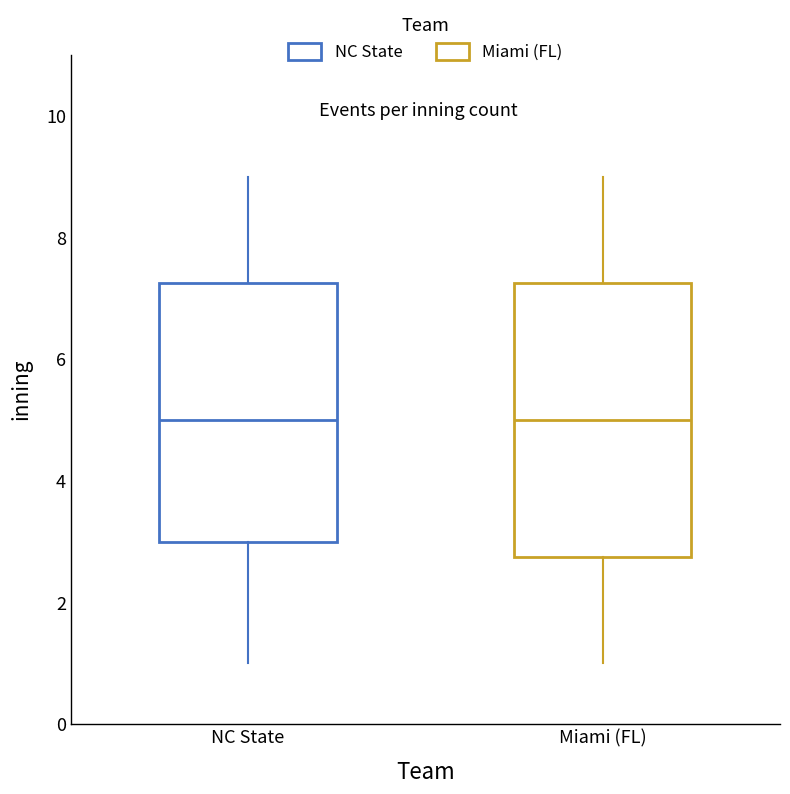

Reading left to right, transcribe this box plot: for each box, give where its median line is, the range the box spans, and where its two whiskers end, as read against the y-axis. The values are not printed on the chart, so give them approximately, as read against the axis.

NC State: median 5.0, box 3.0 to 7.2, whiskers 1.0 to 9.0
Miami (FL): median 5.0, box 2.8 to 7.2, whiskers 1.0 to 9.0